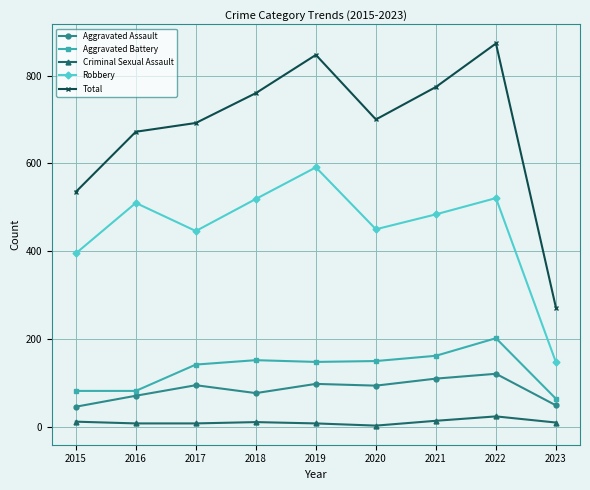

Where is Robbery nearest to the value 369?

2015